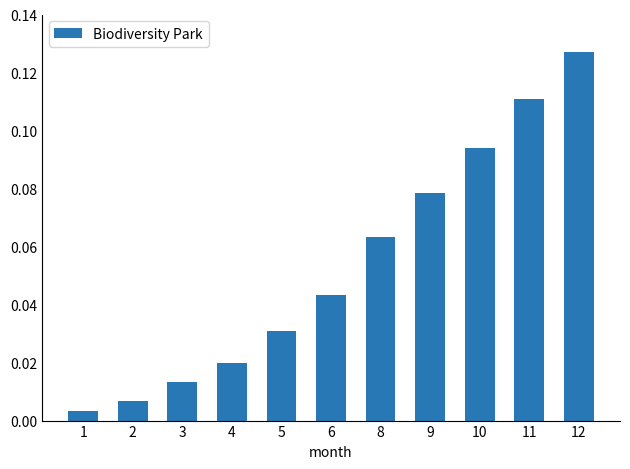

List the labels in order of value, largest first.

12, 11, 10, 9, 8, 6, 5, 4, 3, 2, 1